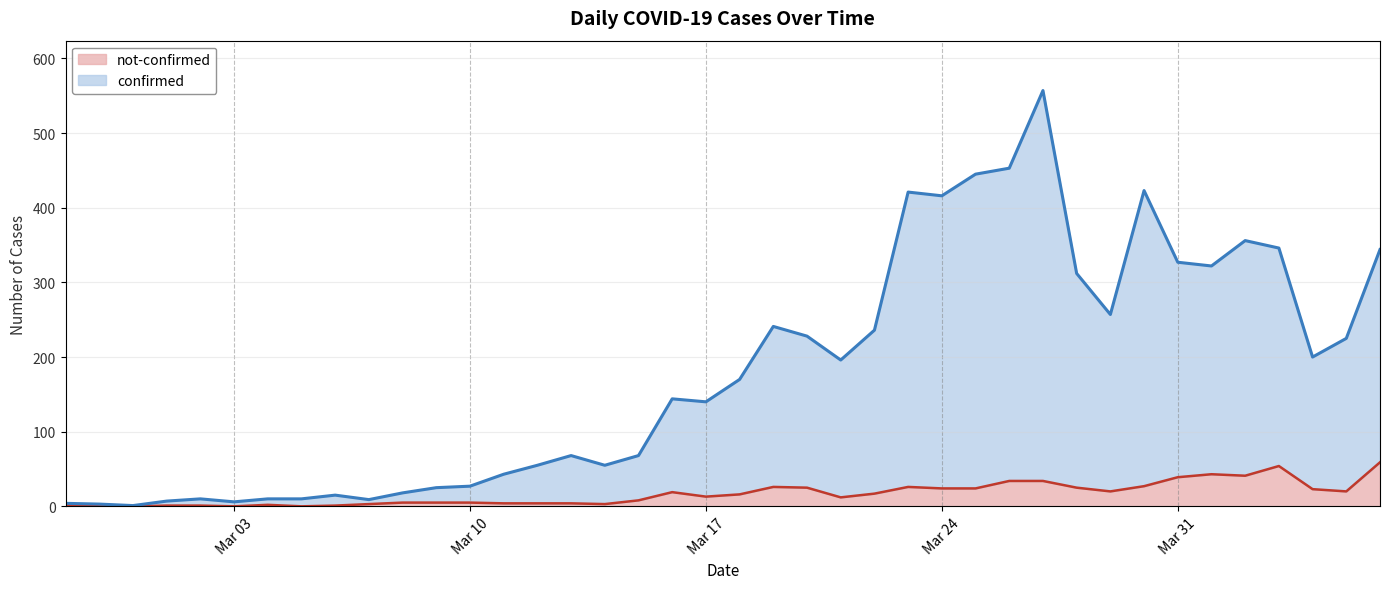

What are all the series names shown in the legend?

not-confirmed, confirmed